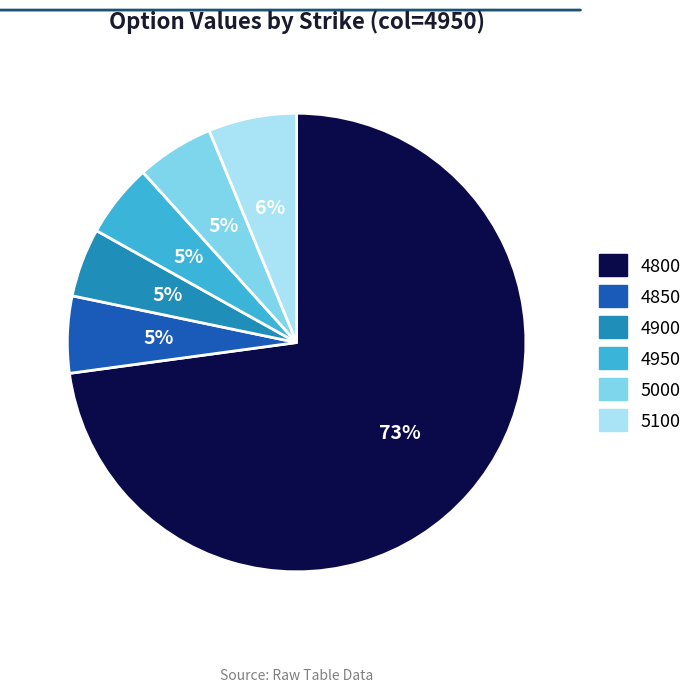

What percentage is the 5000 slice, to the nearest percent?

5%